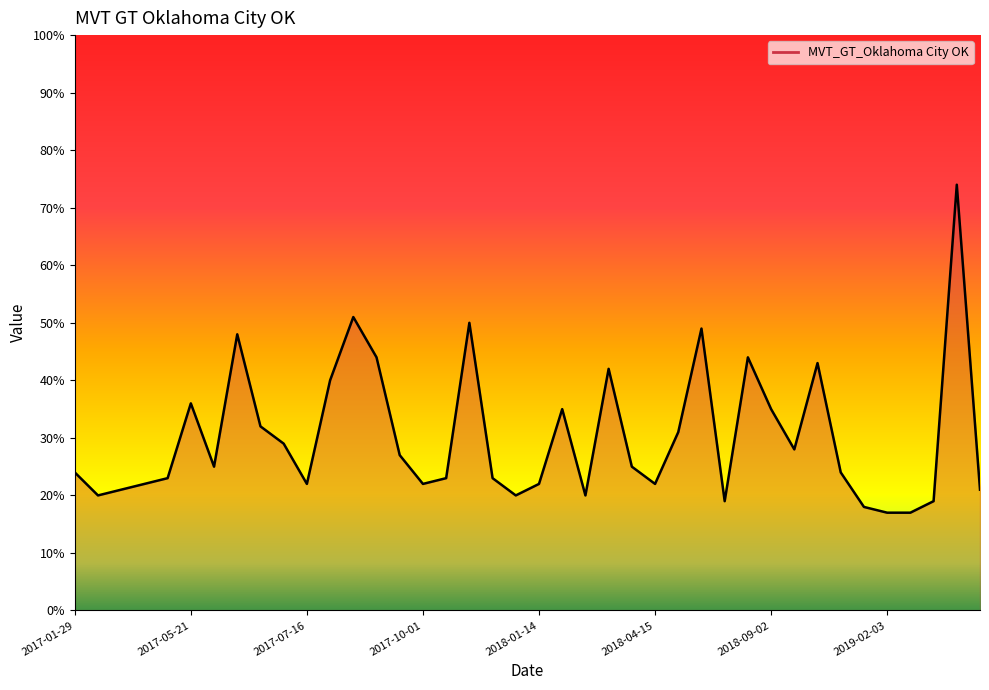

What is the difference between the maximum and minimum values?

57